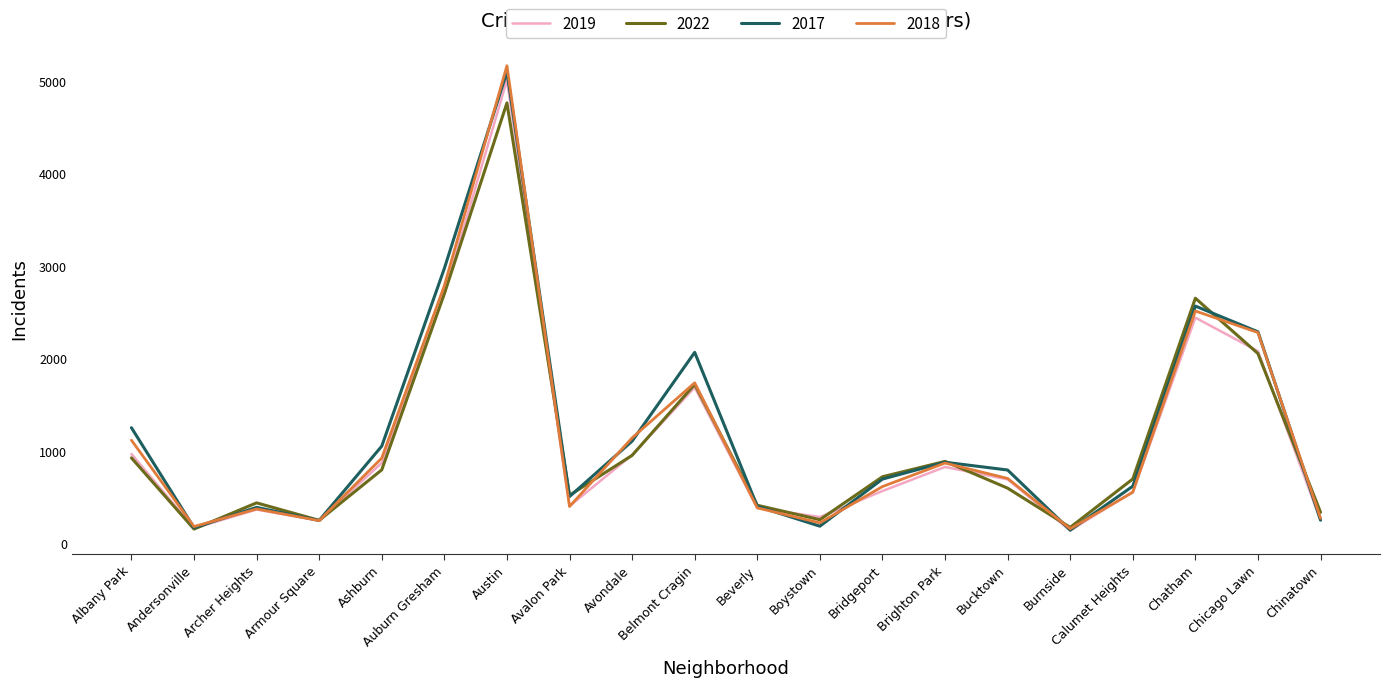

At which category is the sum across all series the highest?

Austin